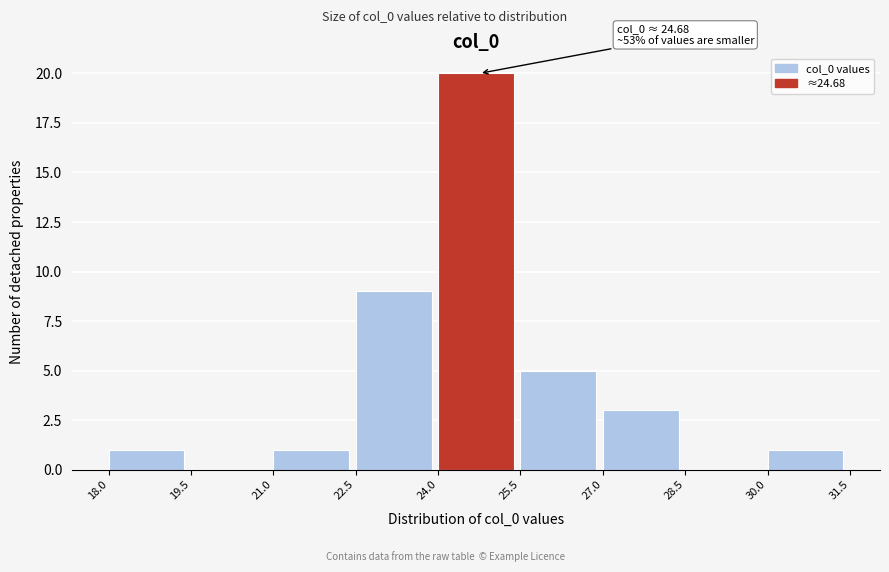

Over which range of the x-axis is the bar tallest?

24.0 to 25.5